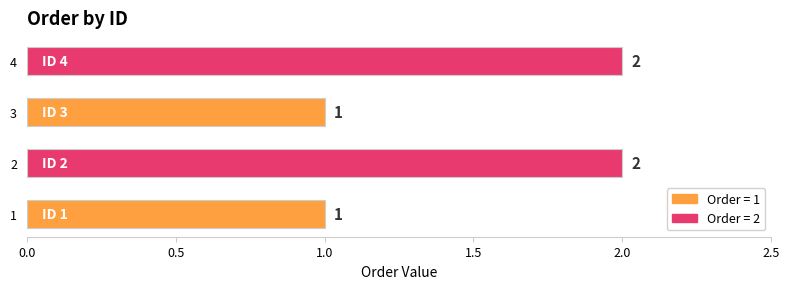

What is the change in value from 1 to 4?

+1